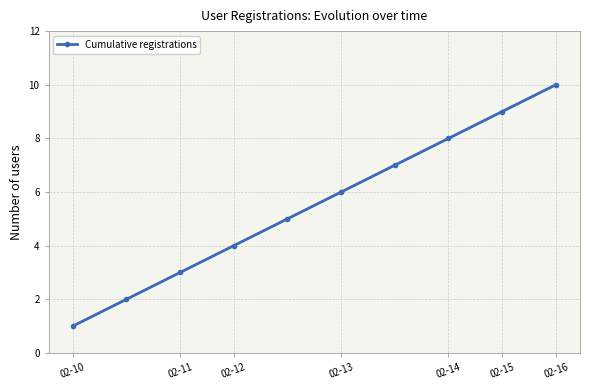

What is the difference between the second highest and second lowest values?

7